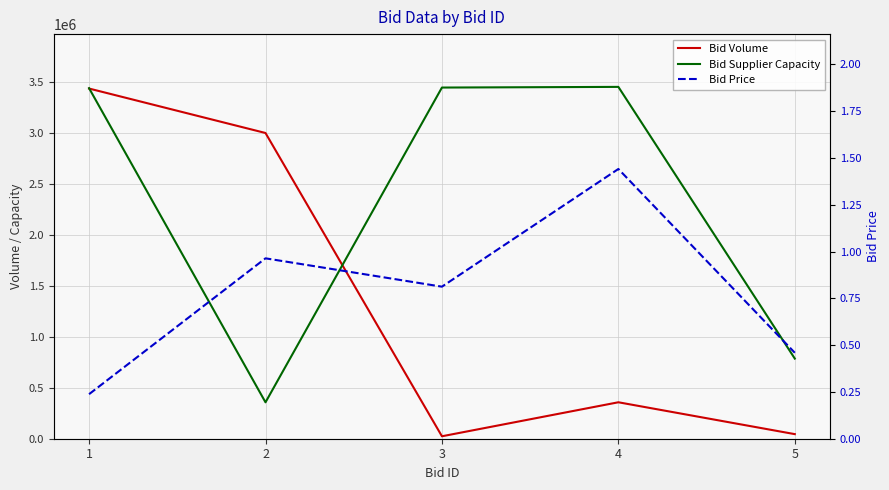

At which label is Bid Volume closest to 1730728?

2